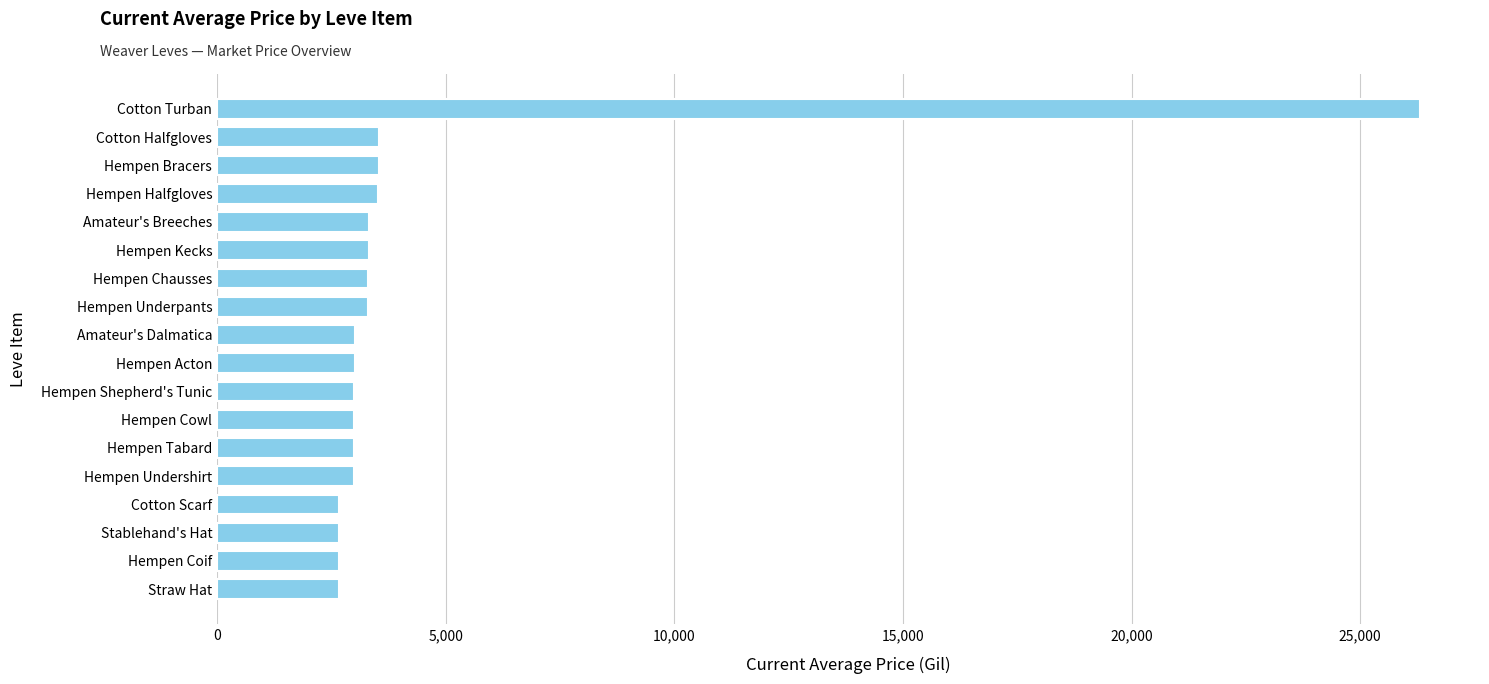

What is the sum of all values?

78820